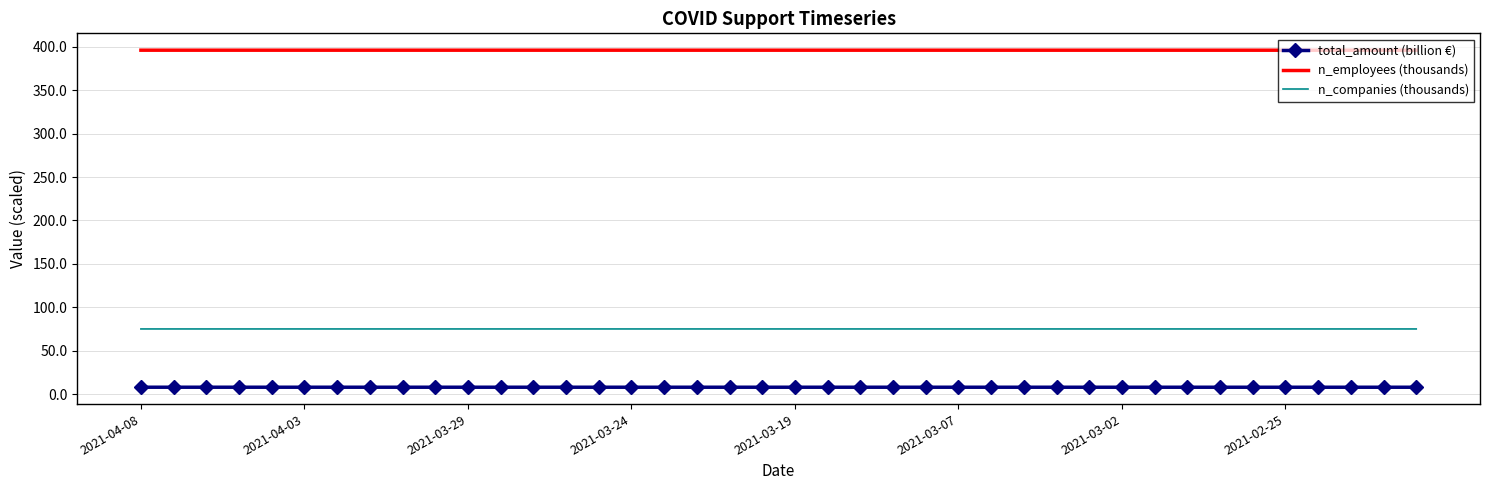

List the series in order of their peak value, highest first.

n_employees (thousands), n_companies (thousands), total_amount (billion €)